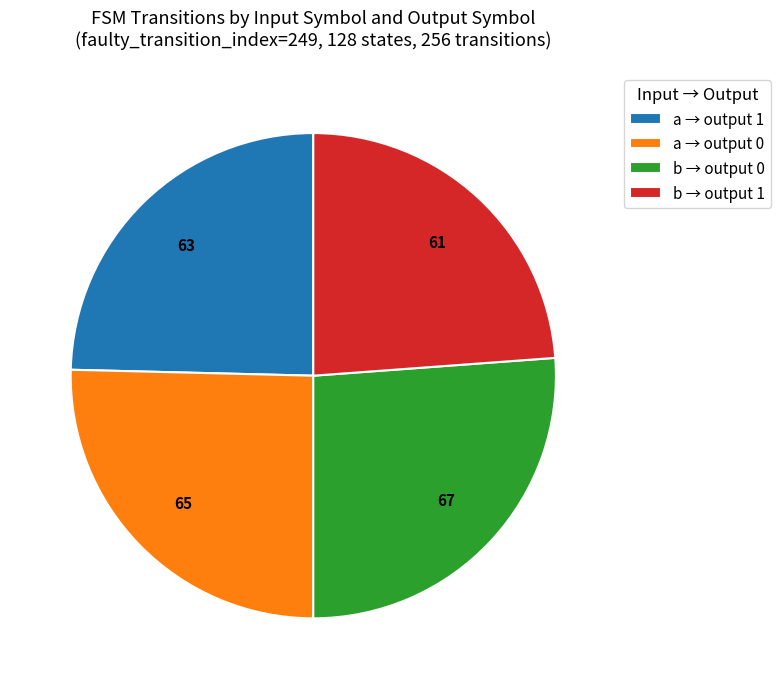

Rank the categories by value from lowest to highest.

b → output 1, a → output 1, a → output 0, b → output 0